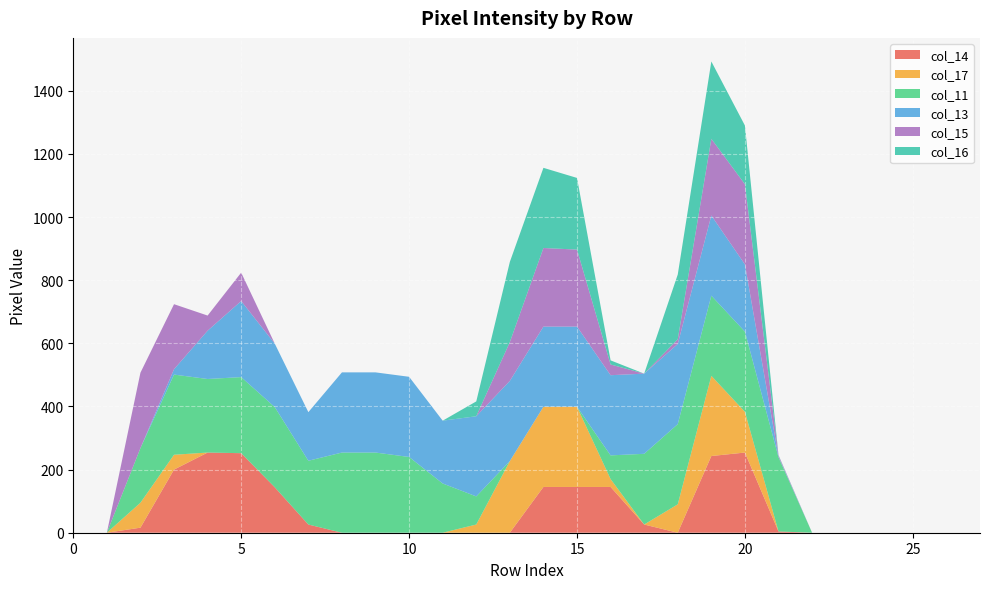

Reading right to left, list all the values displayed in this chart.

col_14: 27=0	26=0	25=0	24=0	23=0	22=0	21=4	20=254	19=243	18=0	17=26	16=145	15=145	14=145	13=0	12=0	11=0	10=0	9=0	8=0	7=26	6=144	5=252	4=254	3=200	2=16	1=0	0=0
col_17: 27=0	26=0	25=0	24=0	23=0	22=0	21=0	20=129	19=254	18=90	17=0	16=25	15=254	14=254	13=227	12=26	11=0	10=0	9=0	8=0	7=0	6=0	5=0	4=0	3=47	2=79	1=0	0=0
col_11: 27=0	26=0	25=0	24=0	23=0	22=0	21=235	20=254	19=254	18=254	17=224	16=75	15=0	14=0	13=0	12=89	11=156	10=240	9=254	8=254	7=202	6=254	5=241	4=233	3=254	2=173	1=0	0=0
col_13: 27=0	26=0	25=0	24=0	23=0	22=0	21=2	20=213	19=254	18=254	17=254	16=254	15=254	14=254	13=254	12=254	11=199	10=254	9=254	8=254	7=154	6=201	5=241	4=153	3=17	2=0	1=0	0=0
col_15: 27=0	26=0	25=0	24=0	23=0	22=0	21=4	20=254	19=243	18=15	17=0	16=34	15=244	14=249	13=123	12=0	11=0	10=0	9=0	8=0	7=0	6=0	5=90	4=48	3=206	2=239	1=0	0=0
col_16: 27=0	26=0	25=0	24=0	23=0	22=0	21=1	20=186	19=245	18=205	17=0	16=13	15=227	14=254	13=254	12=47	11=0	10=0	9=0	8=0	7=0	6=0	5=0	4=0	3=0	2=0	1=0	0=0